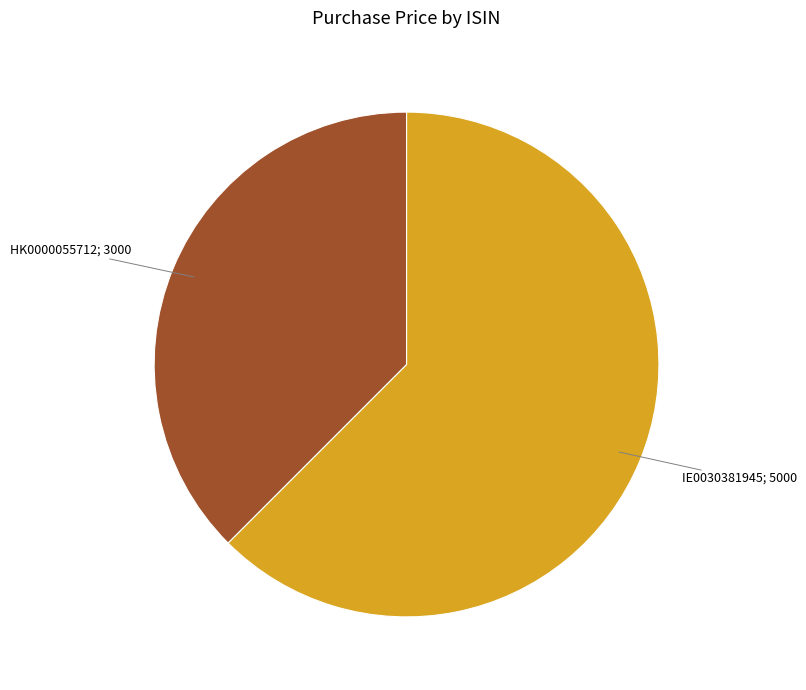

Is there any slice that represents more than half of the pie?

Yes